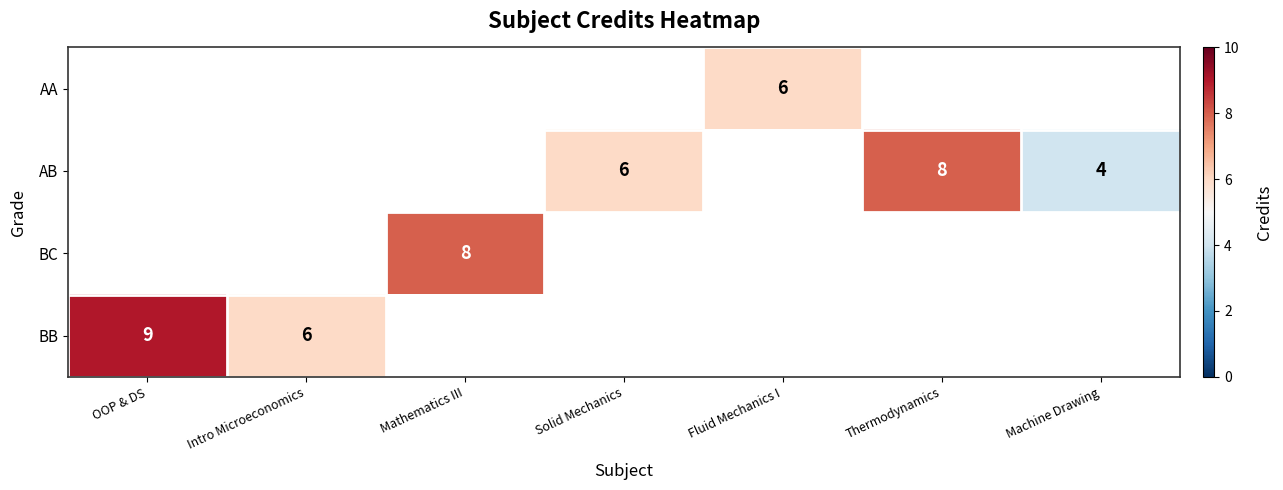

Count the number of data series in this chart.

4